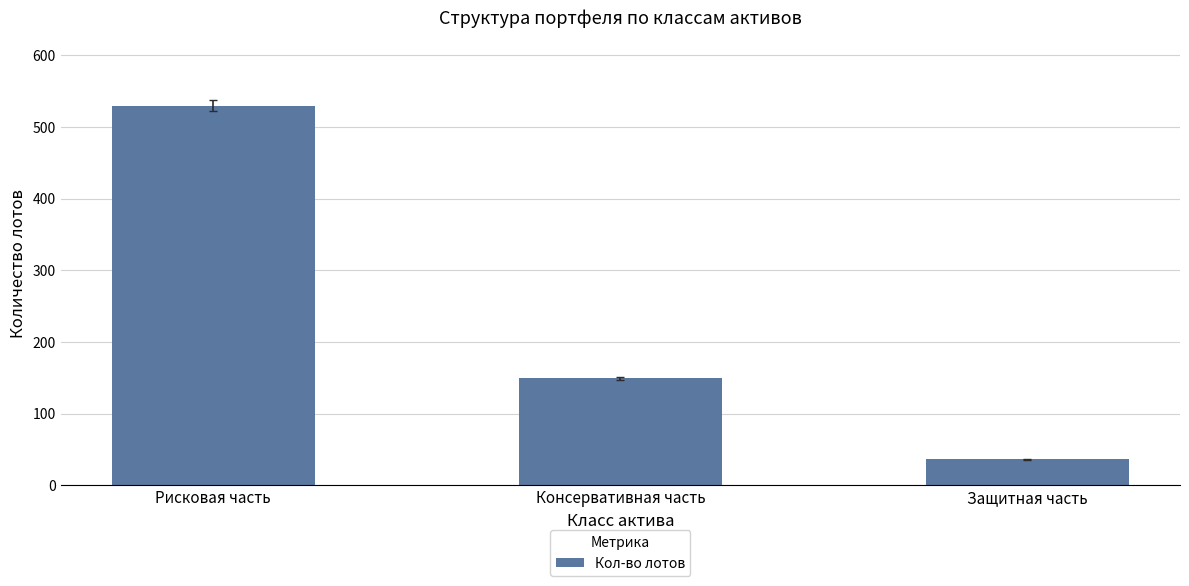

Where is the data nearest to the value 283?

Консервативная часть